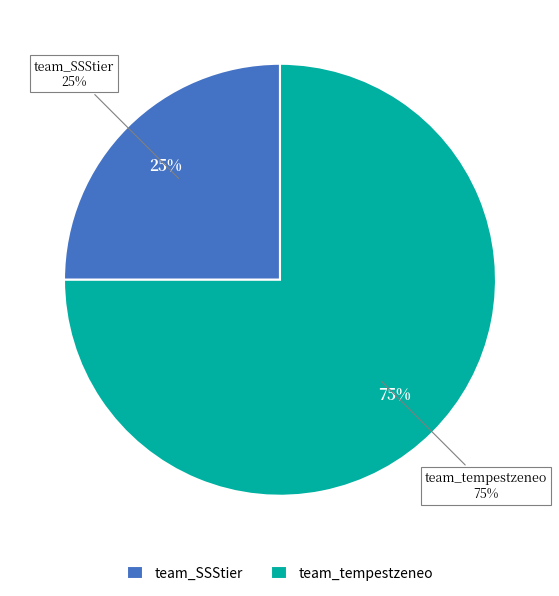

Rank the categories by value from lowest to highest.

team_SSStier, team_tempestzeneo